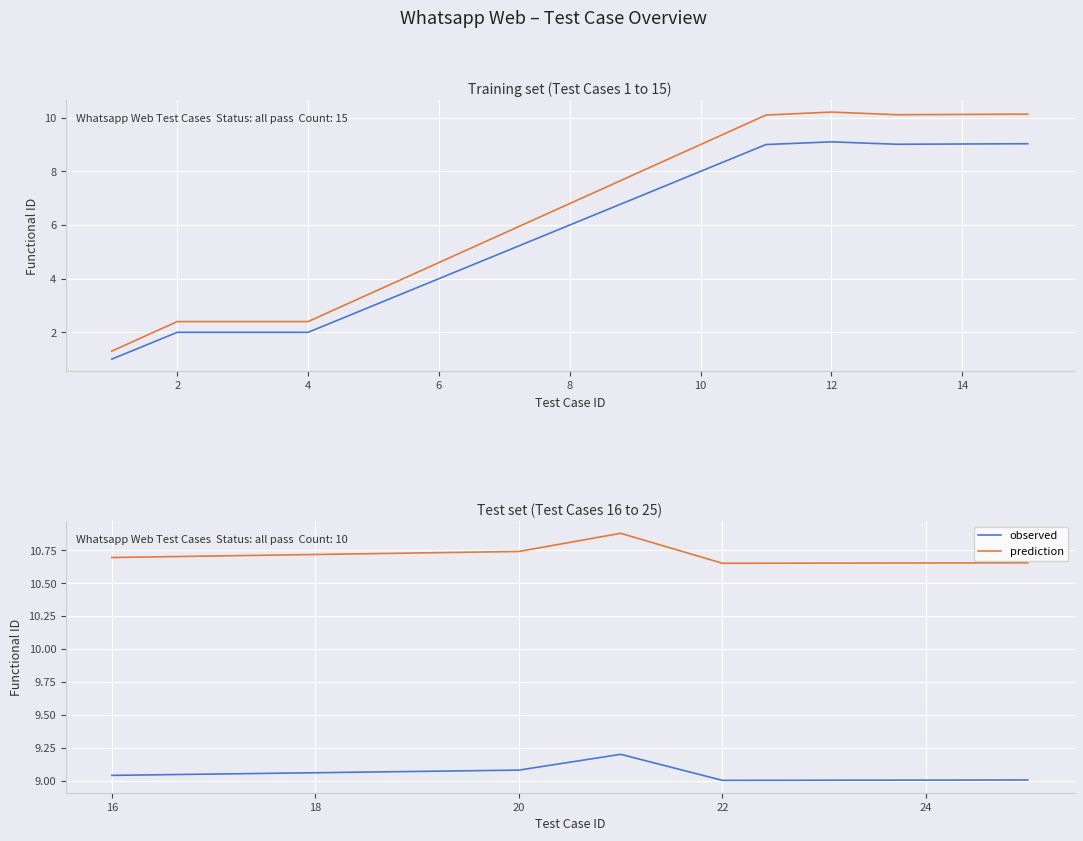

What position from the left is 2?

2